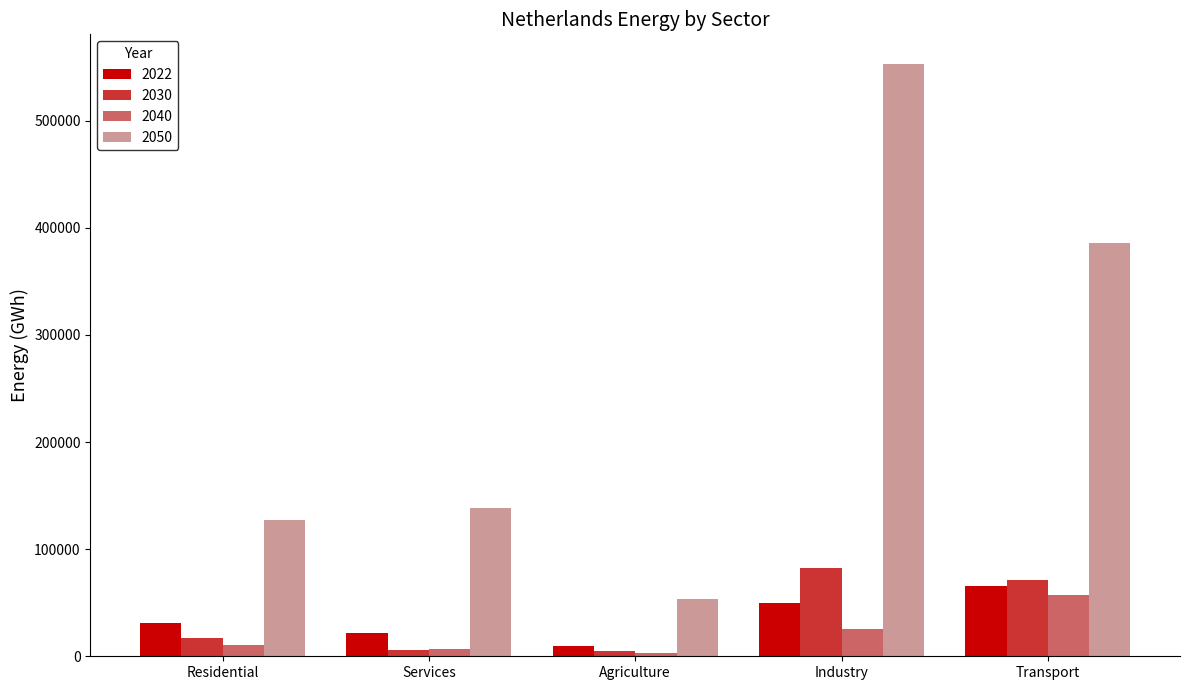

Rank the series by their maximum value, from lowest to highest.

2040, 2022, 2030, 2050